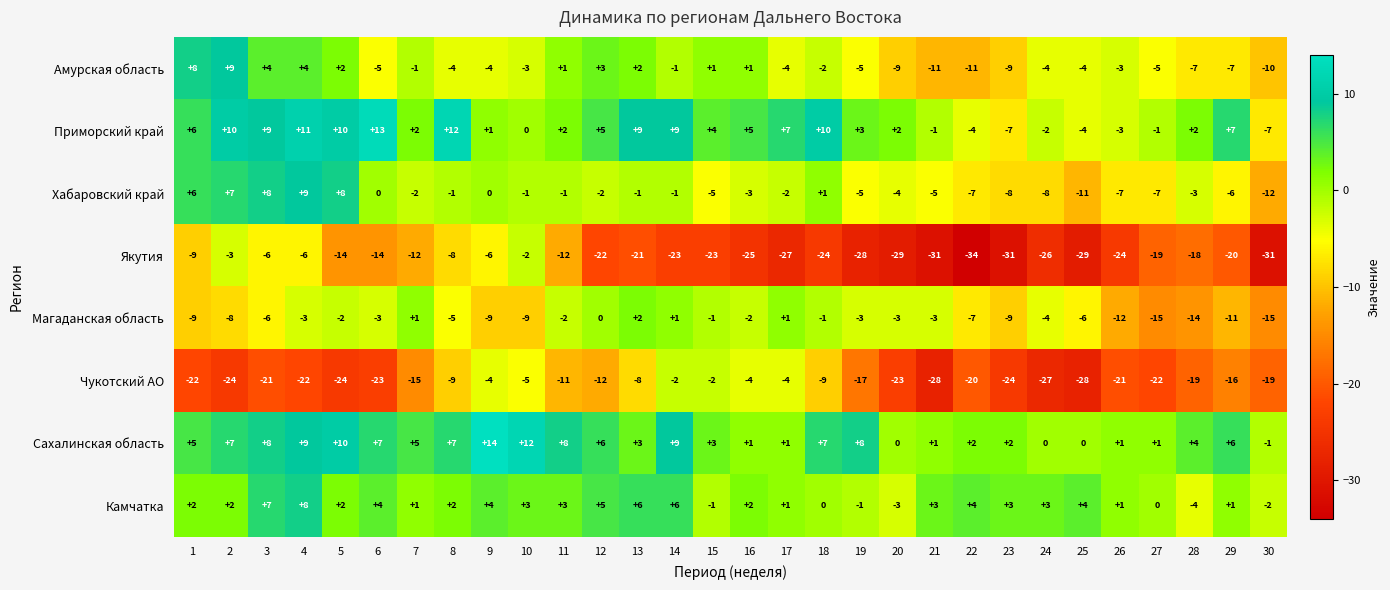

Between 10 and 22, which series saw the biggest shift?

Якутия